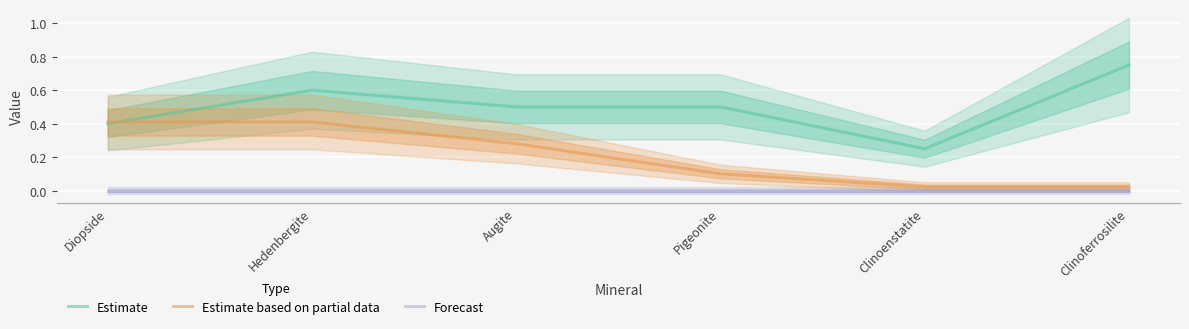

True or false: Forecast has more than 0 interior local peaks.

False